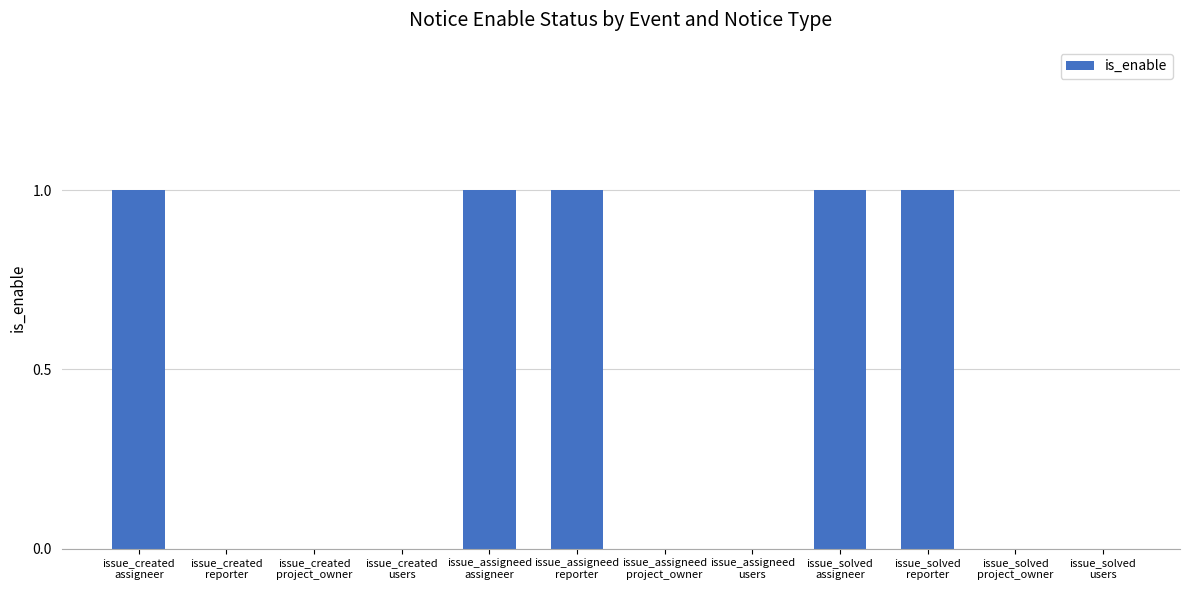

What is the sum of all values?

5